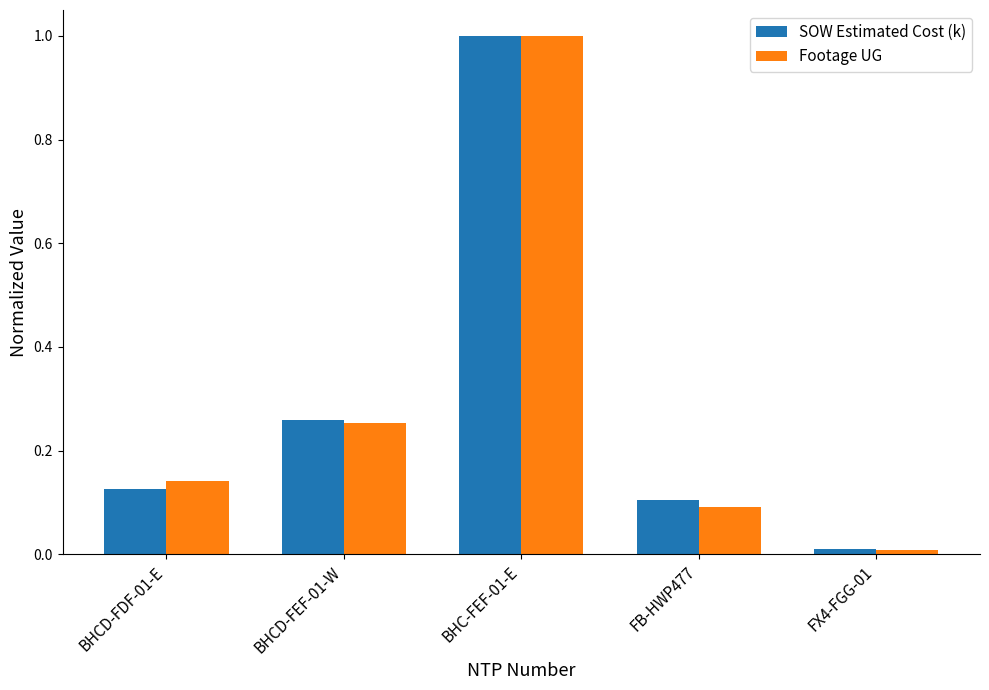

Which series has the widest spread of values?

Footage UG